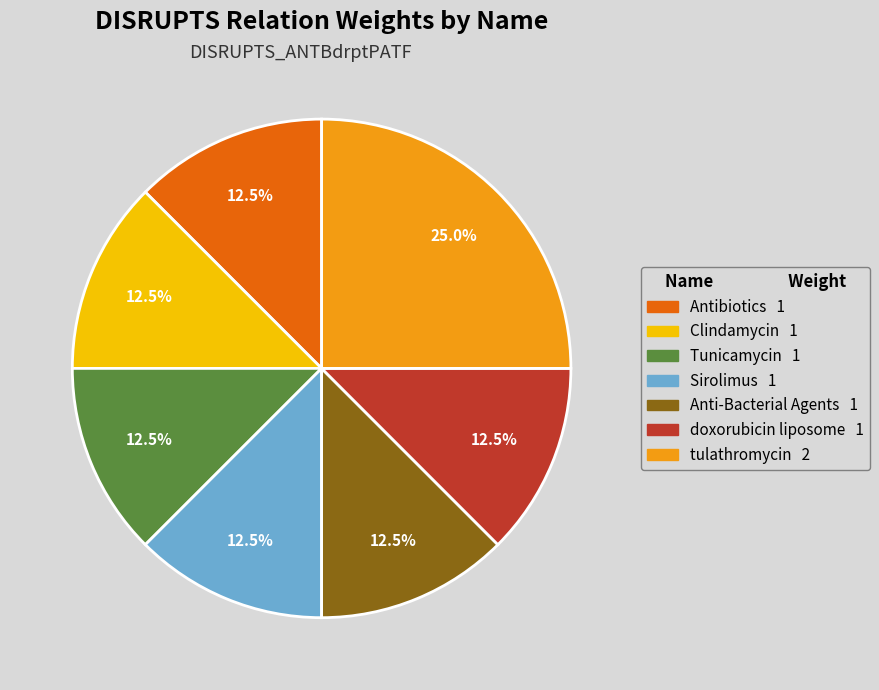

Count the number of slices in the pie.

7